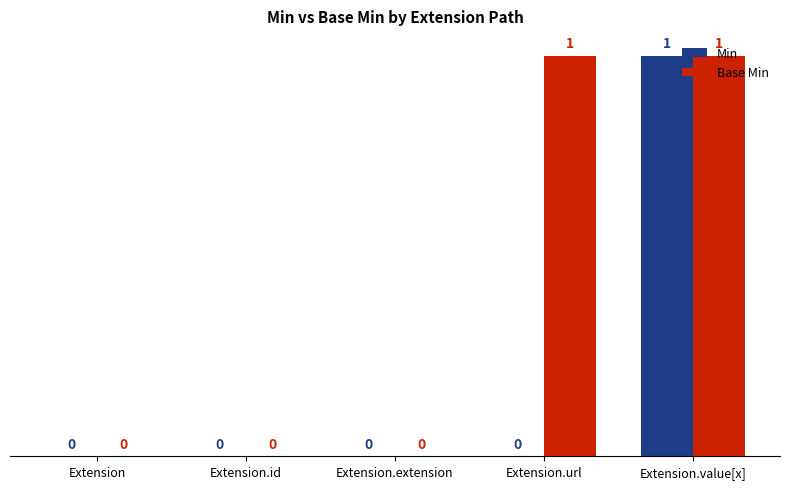

Reading left to right, transcribe all the data shown in this chart.

Min: Extension=0	Extension.id=0	Extension.extension=0	Extension.url=0	Extension.value[x]=1
Base Min: Extension=0	Extension.id=0	Extension.extension=0	Extension.url=1	Extension.value[x]=1